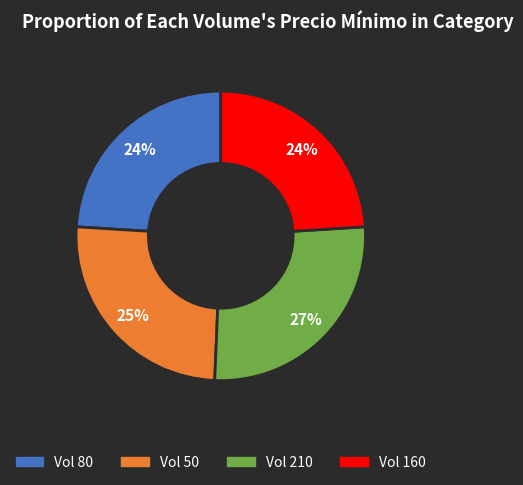

Does any single category account for the majority?

No